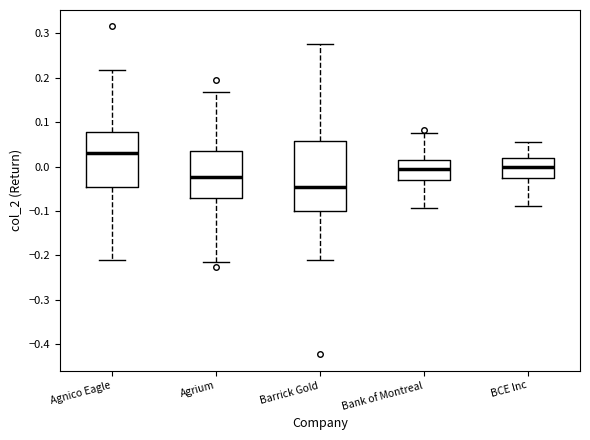

Where does the lower whisker of the box for Barrick Gold end on the y-axis? The values are not printed on the chart, so give them approximately, as read against the axis.

-0.21